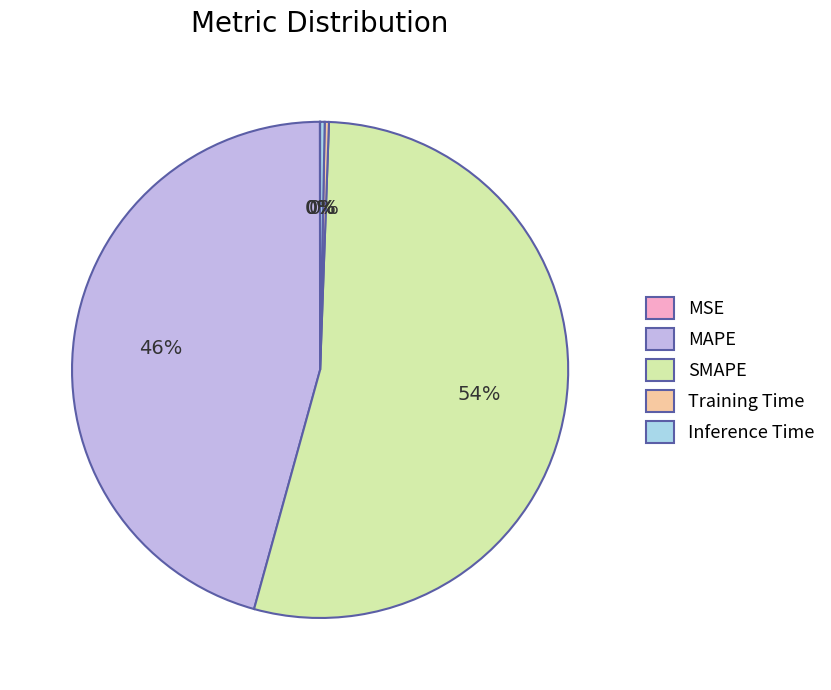

Which slice is the largest?

SMAPE